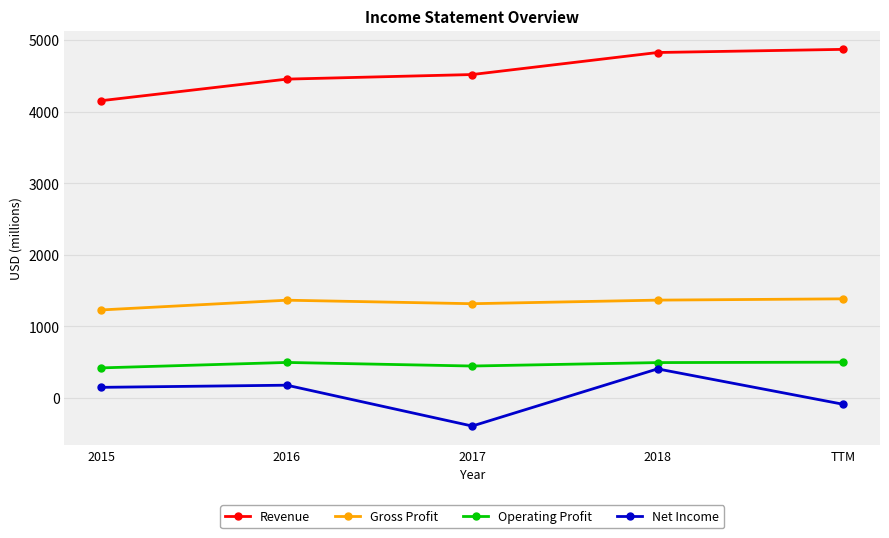

True or false: Gross Profit and Net Income intersect in this chart.

False